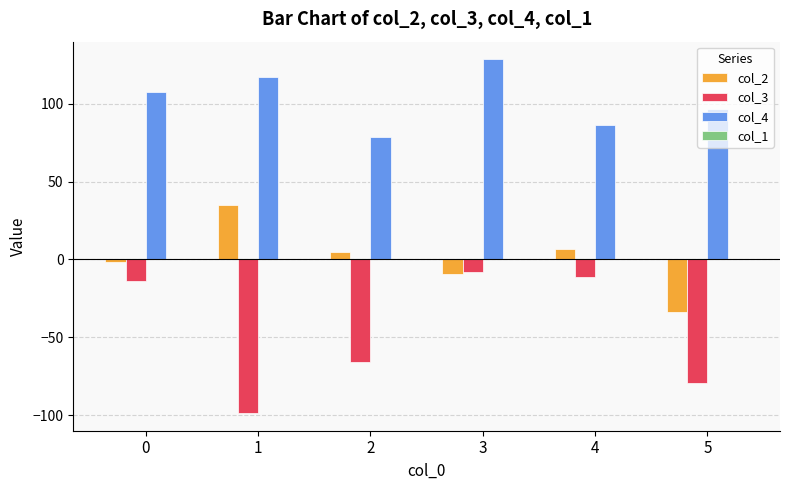

Which series has the largest range (max minus min)?

col_3